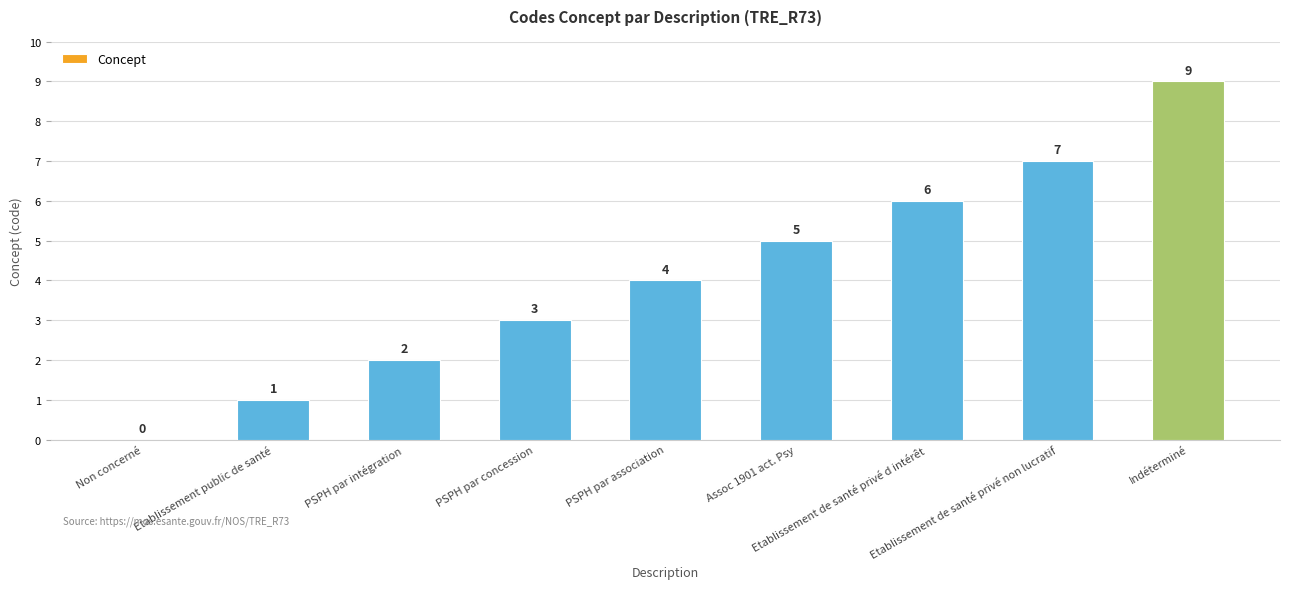

Reading left to right, list all the values displayed in this chart.

Non concerné=0	Etablissement public de santé=1	PSPH par intégration=2	PSPH par concession=3	PSPH par association=4	Assoc 1901 act. Psy=5	Etablissement de santé privé d intérêt=6	Etablissement de santé privé non lucratif=7	Indéterminé=9